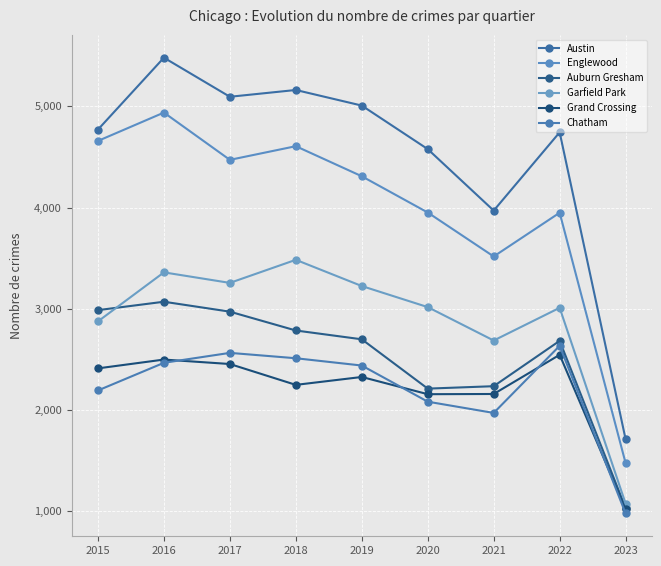

List the series in order of their peak value, lowest first.

Grand Crossing, Chatham, Auburn Gresham, Garfield Park, Englewood, Austin